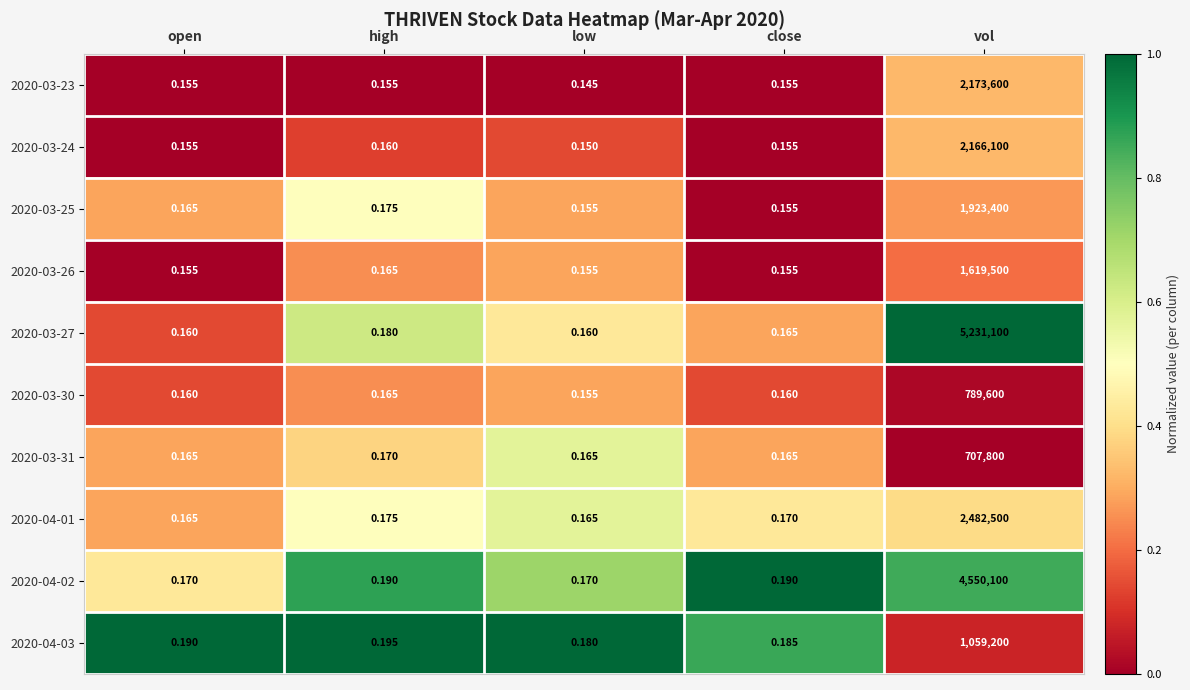

Which category has the lowest value in the 2020-04-03 series?

low